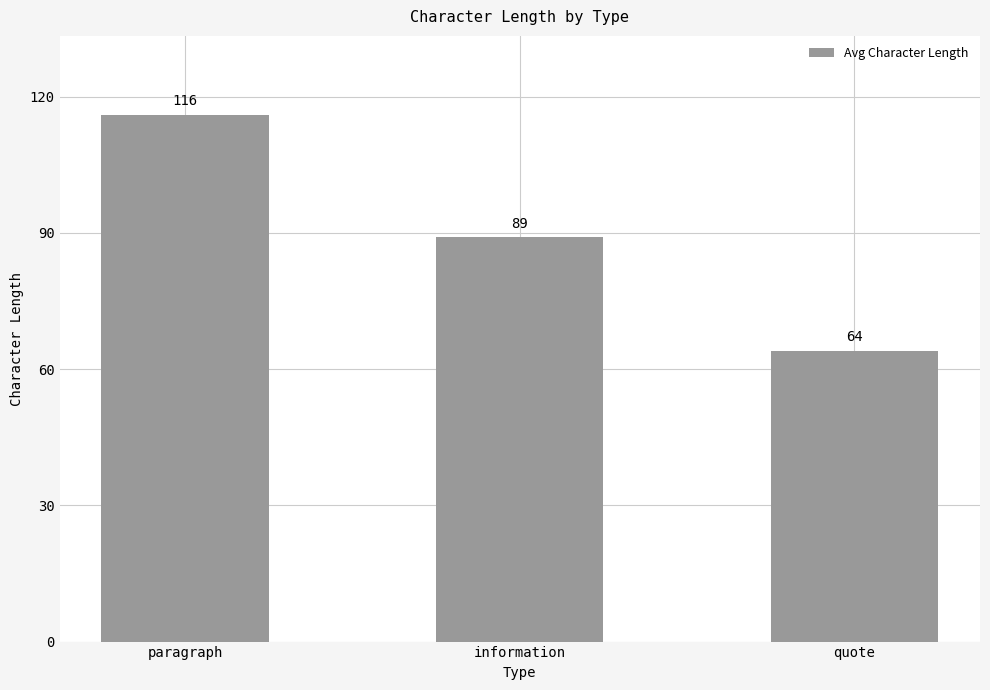

What is the value of the 2nd bar from the left?

89